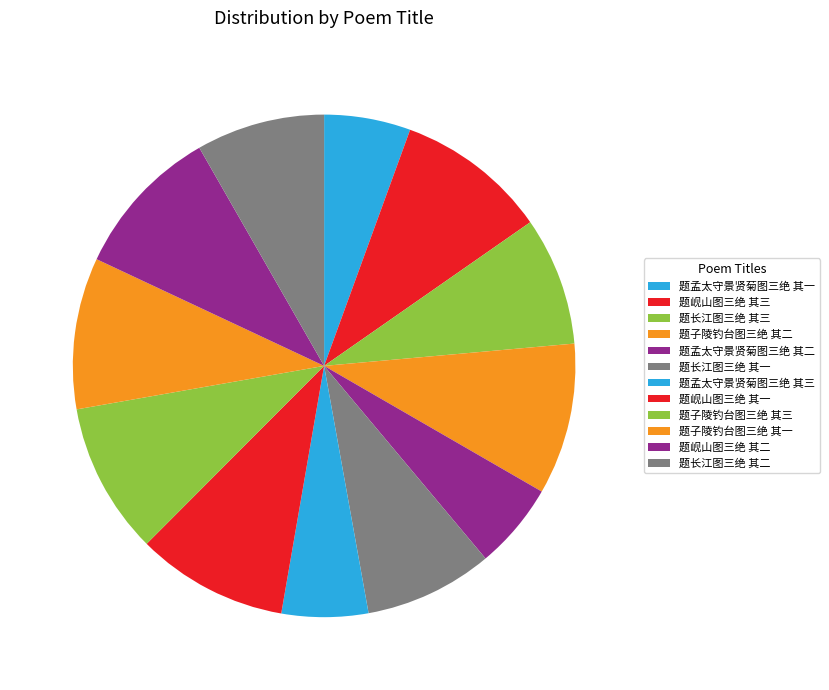

What is the smallest slice in the pie chart?

题孟太守景贤菊图三绝 其一